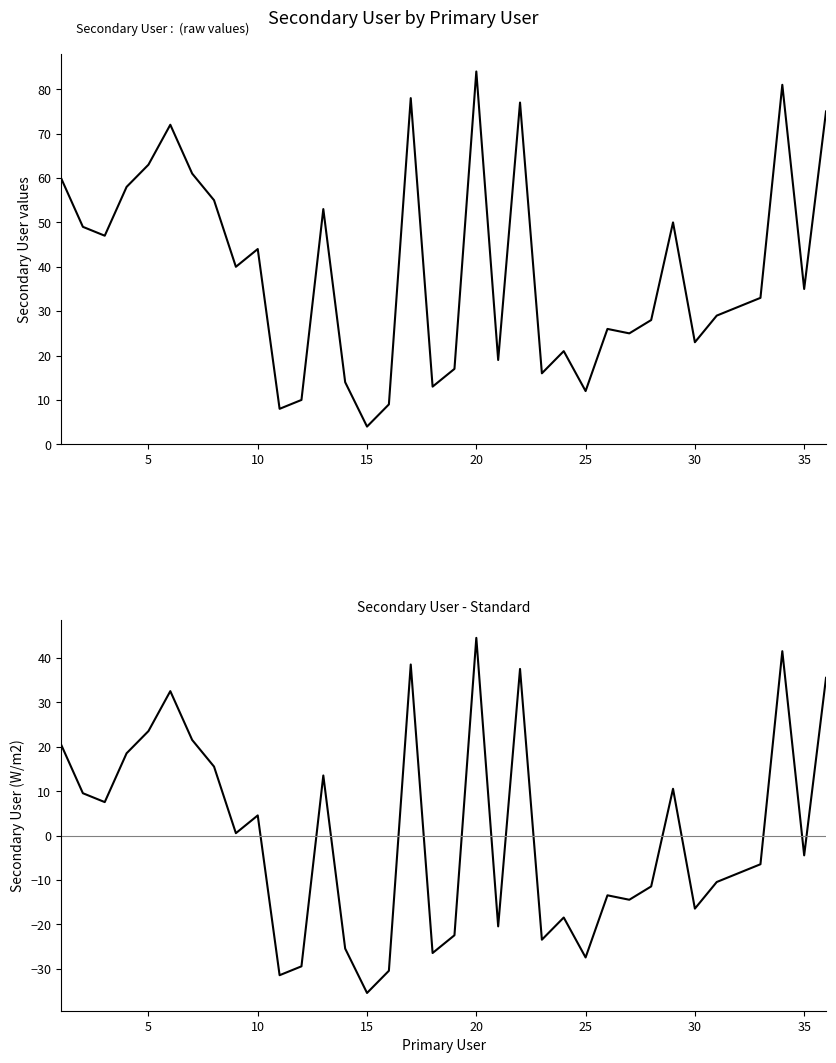

True or false: Secondary User - Mean and Secondary User cross at least once.

False